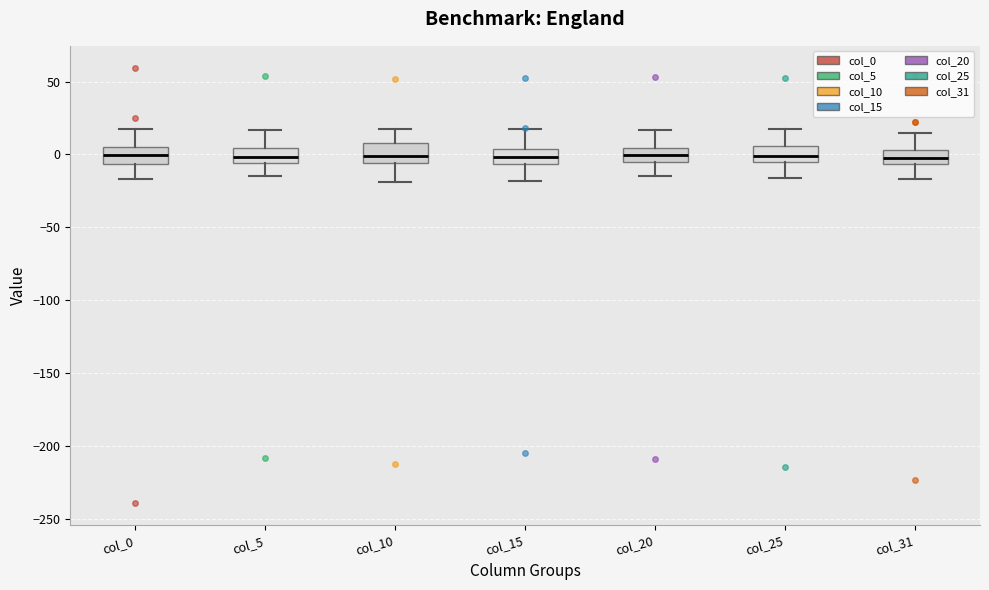

Reading left to right, read every box against the y-axis: the position of its median line, the range the box covers, and the ends of its whiskers. The values are not printed on the chart, so give them approximately, as read against the axis.

col_0: median 0, box -5 to 5, whiskers -15 to 15
col_5: median 0, box -5 to 5, whiskers -15 to 15
col_10: median 0, box -5 to 10, whiskers -20 to 15
col_15: median 0, box -5 to 5, whiskers -20 to 20
col_20: median 0, box -5 to 5, whiskers -15 to 15
col_25: median 0, box -5 to 5, whiskers -15 to 20
col_31: median 0, box -5 to 5, whiskers -15 to 15